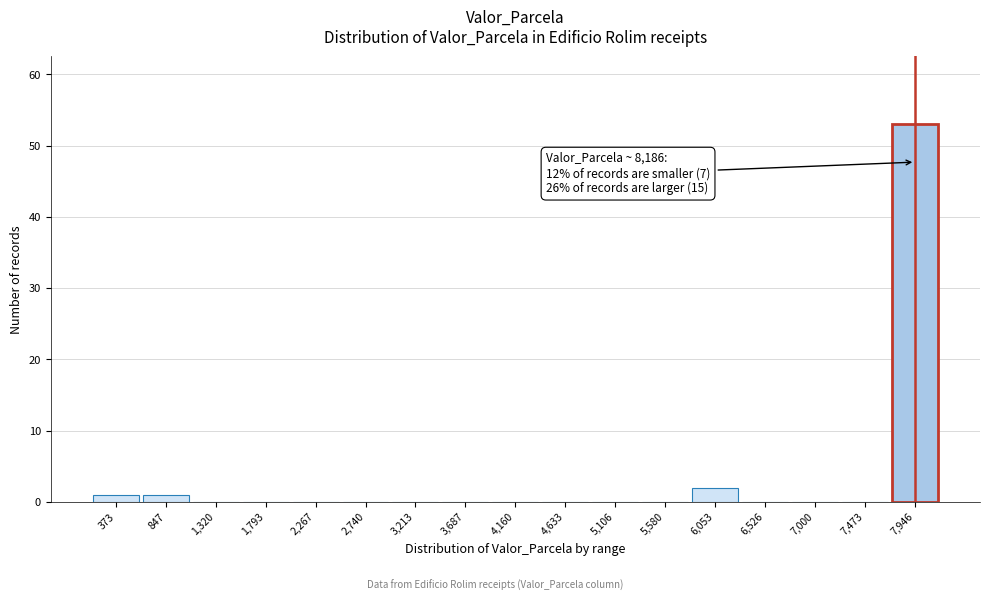

Reading right to left, extract all data points from this chart.

7,946=53	7,473=0	7,000=0	6,526=0	6,053=2	5,580=0	5,106=0	4,633=0	4,160=0	3,687=0	3,213=0	2,740=0	2,267=0	1,793=0	1,320=0	847=1	373=1